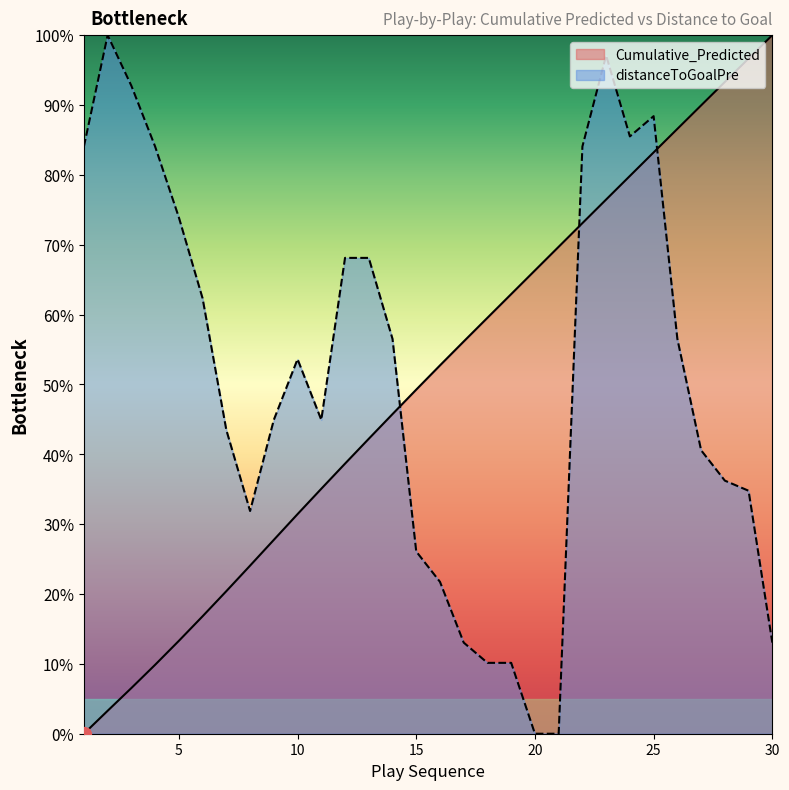

At which category does distanceToGoalPre reach its first local valley?

8